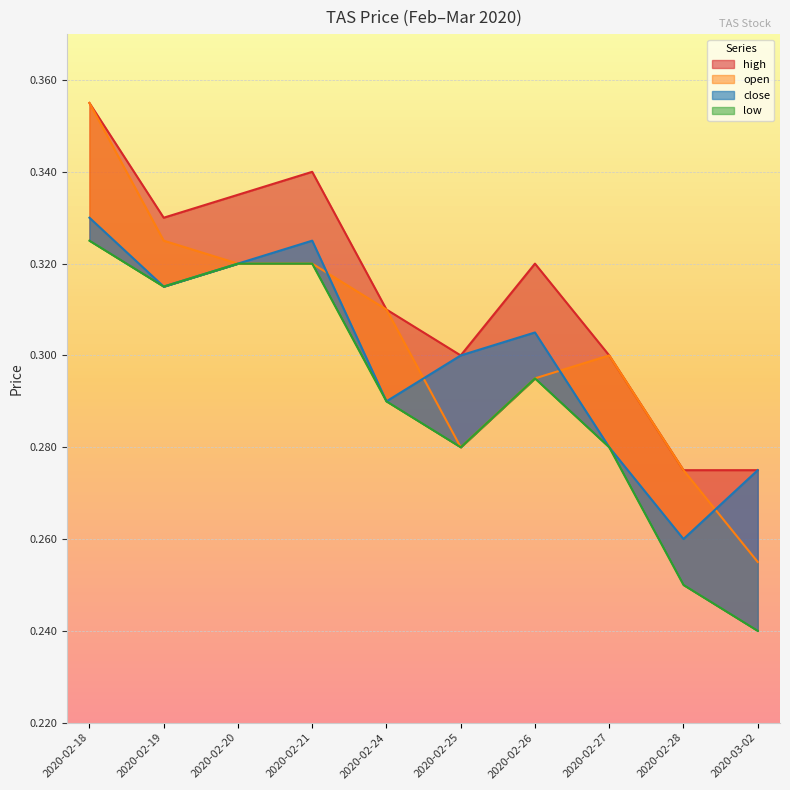

Rank the series at 2020-02-21 from highest to lowest value.

high, close, open, low